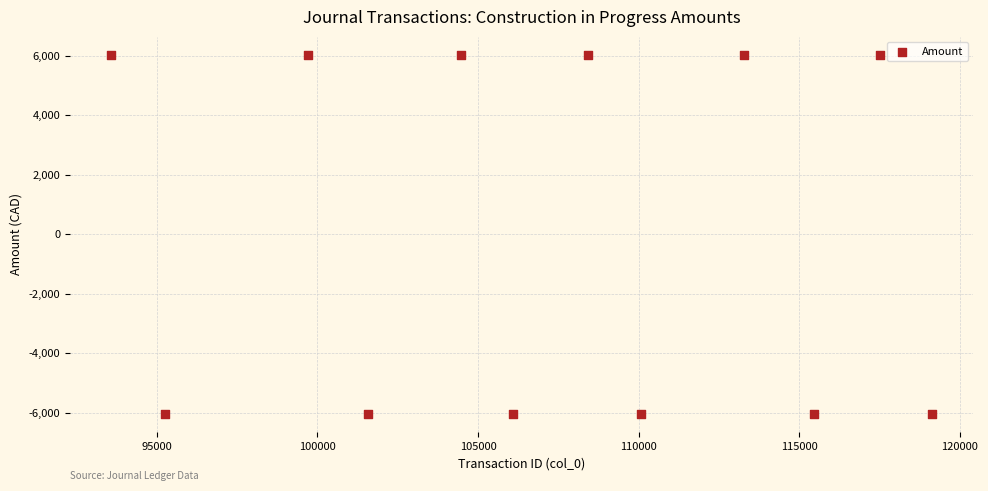

What is the range of Y values (max minus min)?

12075.0